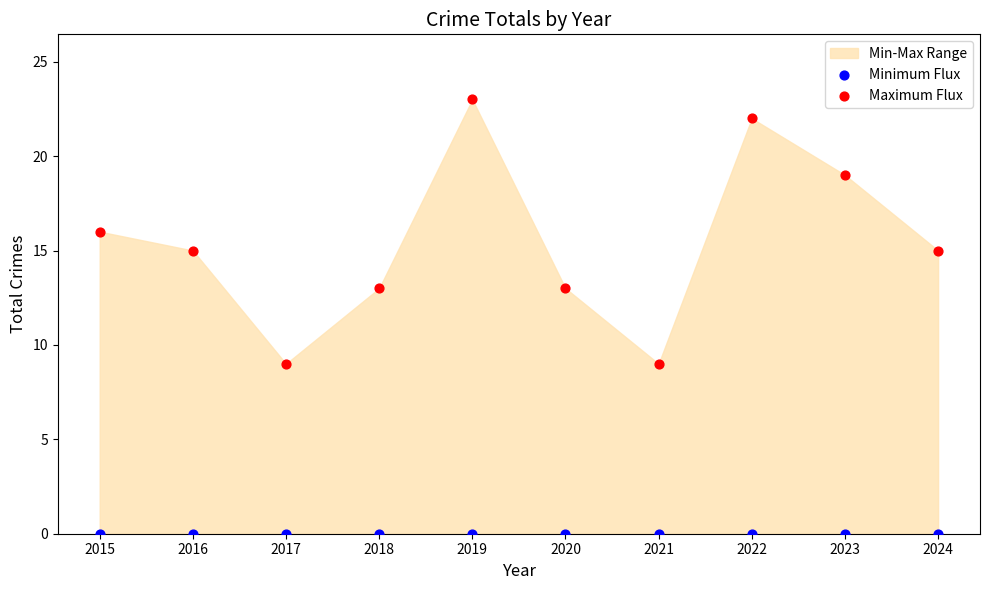

Which series reaches the minimum Y coordinate?

Minimum Flux